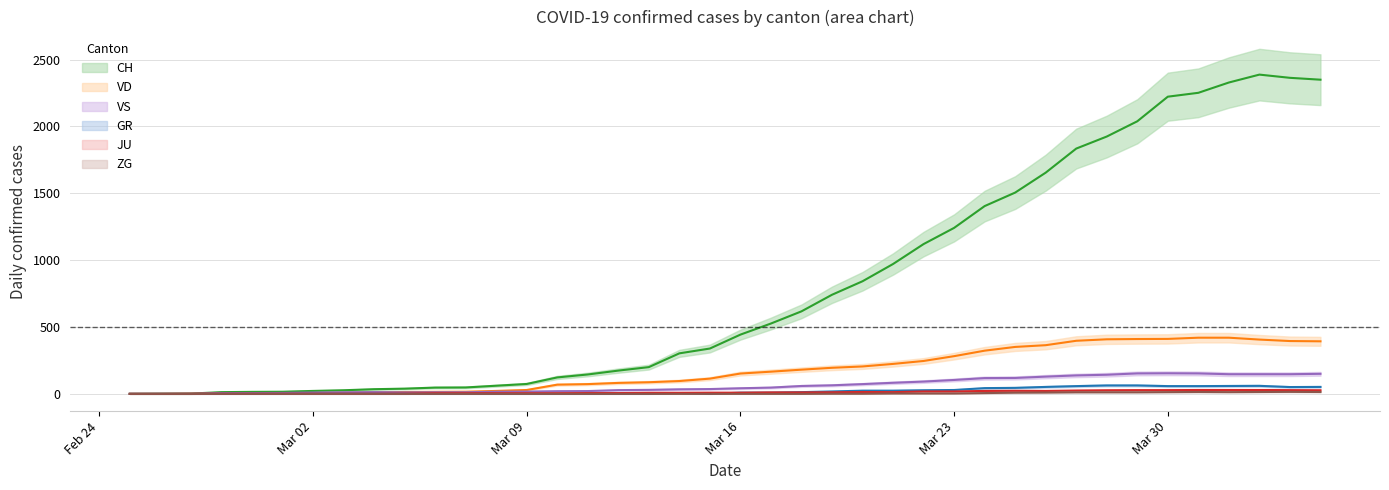

The value of VS at 2020-04-03 is 147. True or false?

True